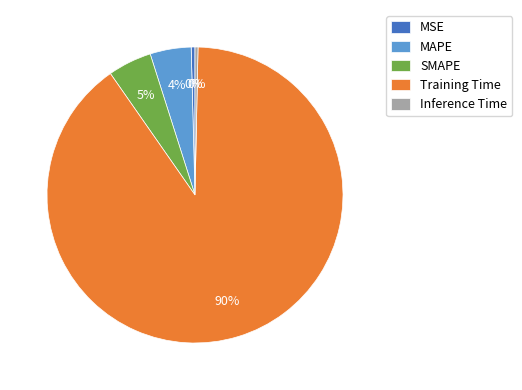

Is there any slice that represents more than half of the pie?

Yes